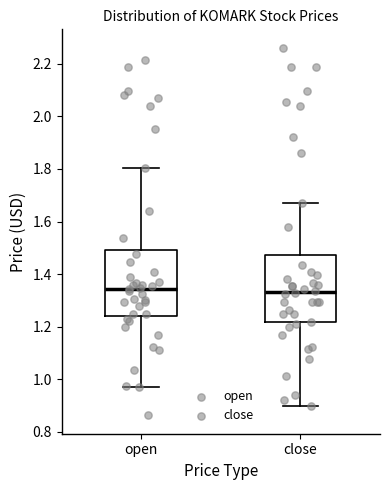

Reading left to right, transcribe this box plot: for each box, give where its median line is, the range the box spans, and where its two whiskers end, as read against the y-axis. The values are not printed on the chart, so give them approximately, as read against the axis.

open: median 1.34, box 1.24 to 1.50, whiskers 0.96 to 1.80
close: median 1.34, box 1.22 to 1.48, whiskers 0.90 to 1.68